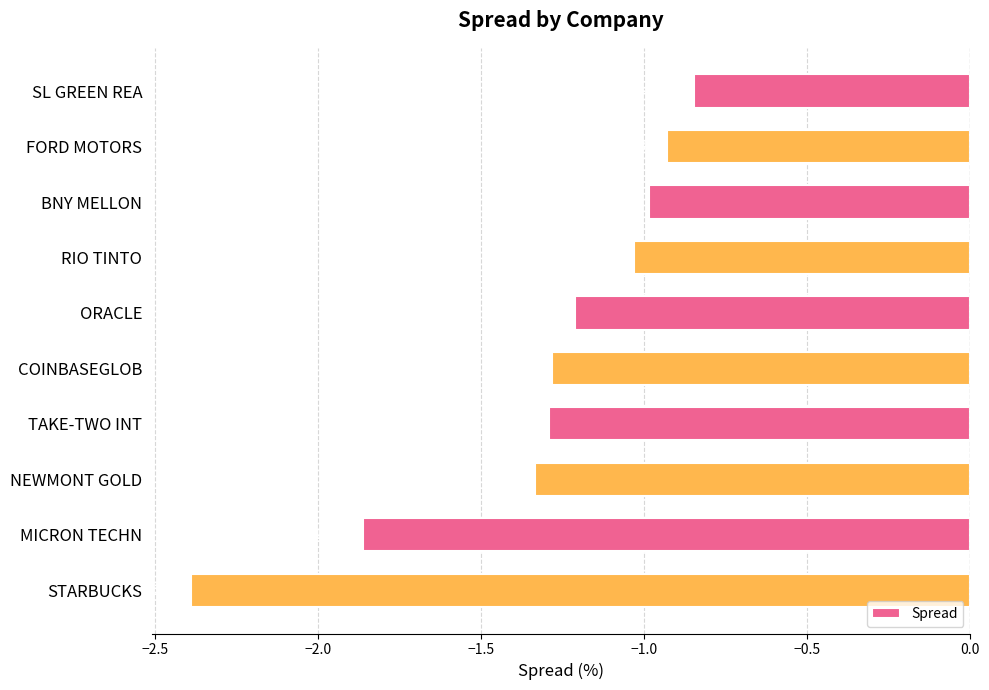

Which has a higher value, MICRON TECHN or STARBUCKS?

MICRON TECHN